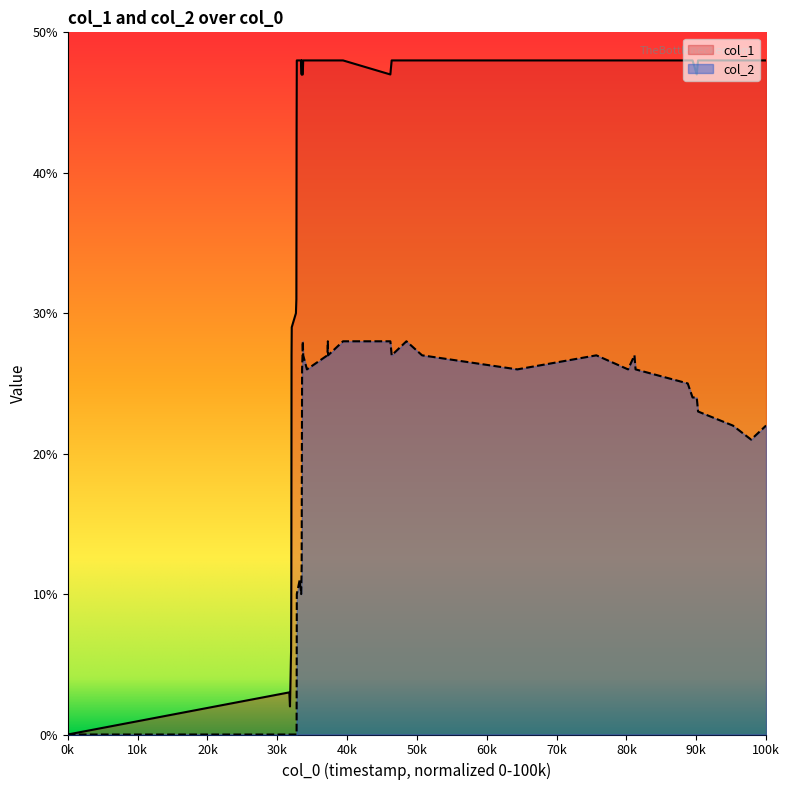

What are all the series names shown in the legend?

col_1, col_2